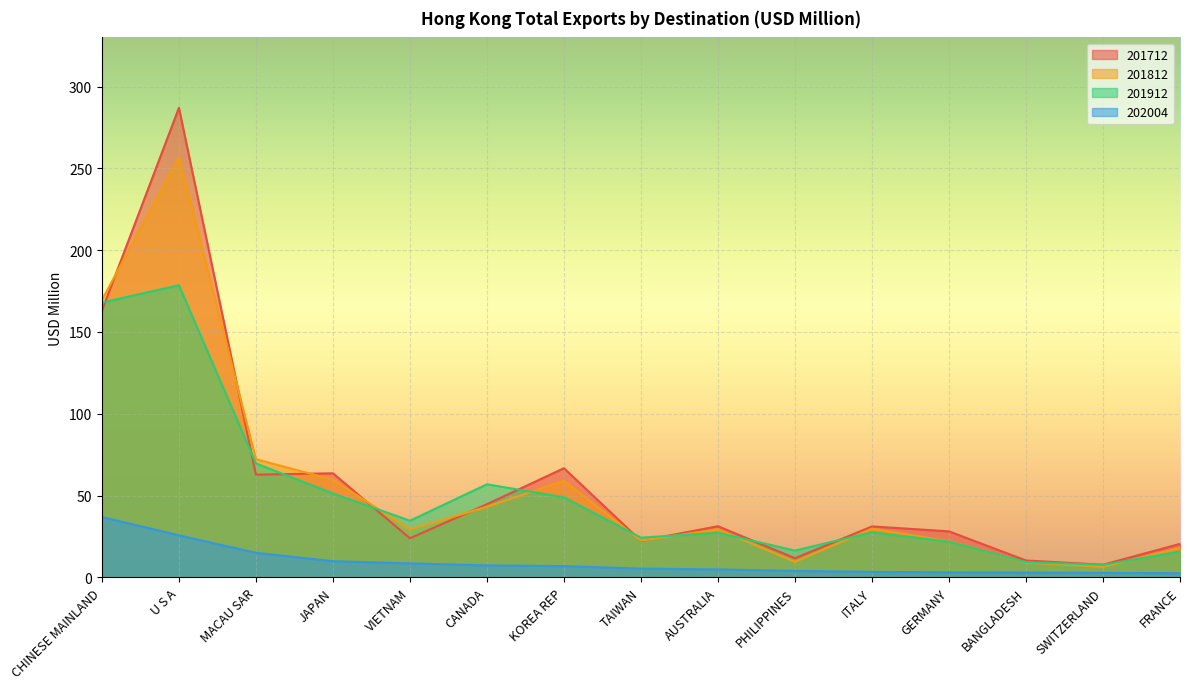

Reading left to right, transcribe all the data shown in this chart.

201712: 163.1	287.0	62.8	63.6	23.9	44.7	66.7	22.3	31.3	11.7	31.1	28.1	10.3	7.7	20.5
201812: 169.6	256.8	72.2	59.7	29.2	43.2	59.0	22.5	29.3	9.5	29.8	22.0	9.1	6.5	17.9
201912: 168.0	178.6	69.6	51.3	34.6	56.9	48.9	24.3	27.3	16.4	27.6	21.8	9.3	7.6	15.8
202004: 36.9	25.7	15.0	9.9	8.5	7.3	6.9	5.3	4.9	4.0	3.3	3.1	2.9	2.7	2.6